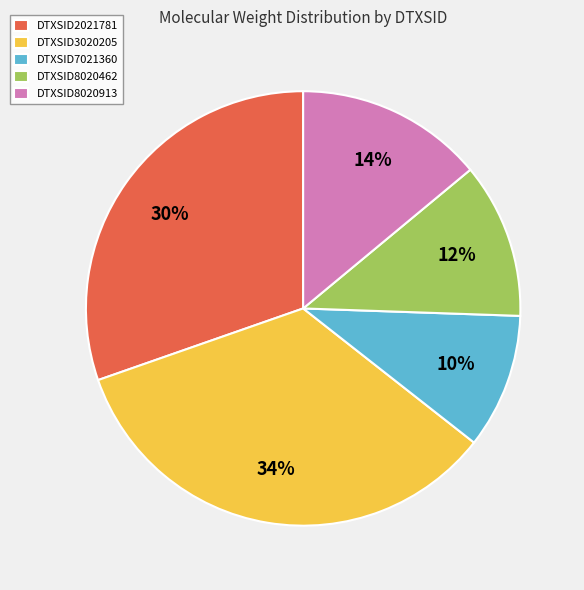

Combined, do DTXSID7021360 and DTXSID3020205 account for over 50%?

No